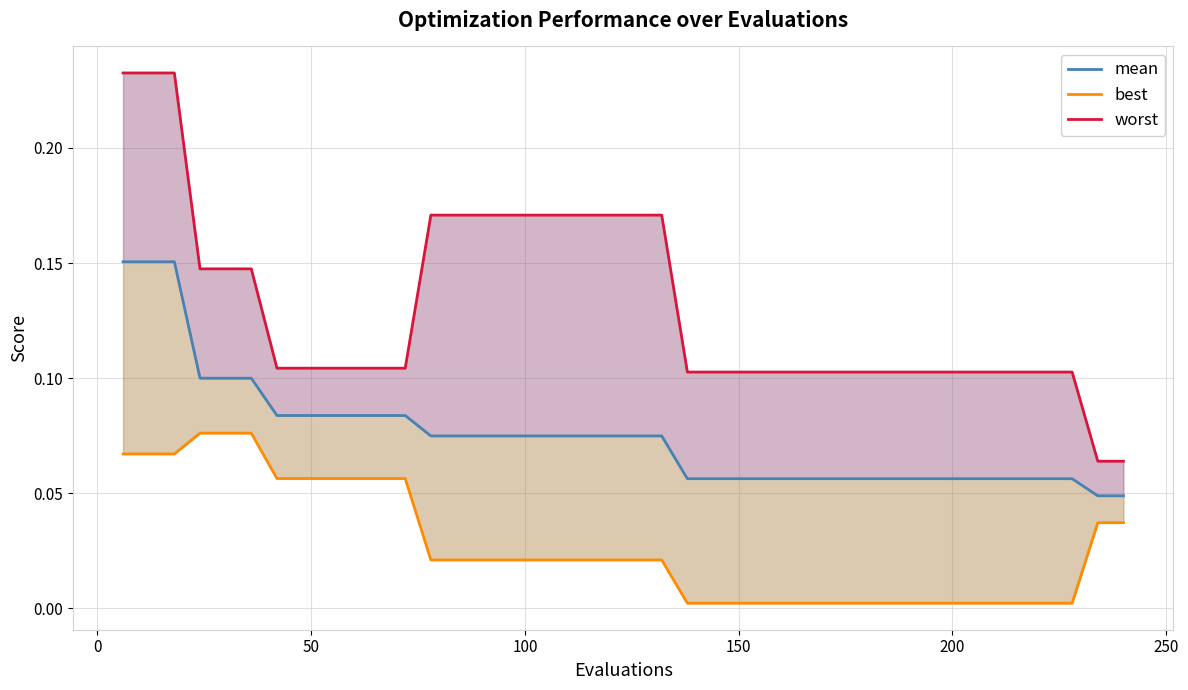

What are all the series names shown in the legend?

mean, best, worst